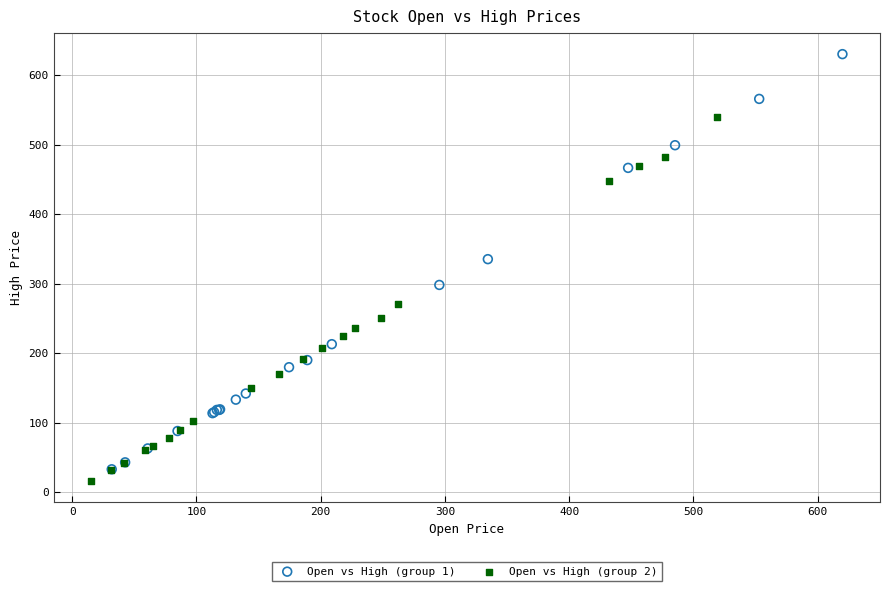

Which series has the largest Y range (max minus min)?

Open vs High (group 1)